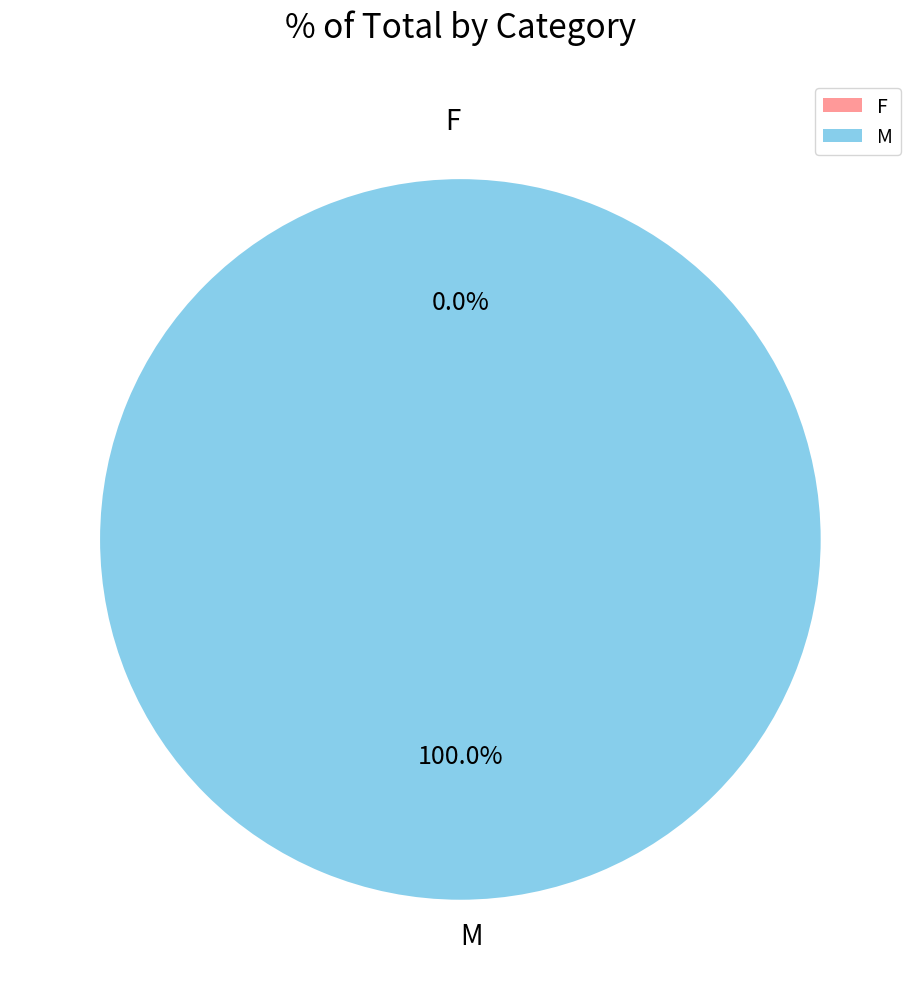

How much of the chart is everything except F?

100.0%